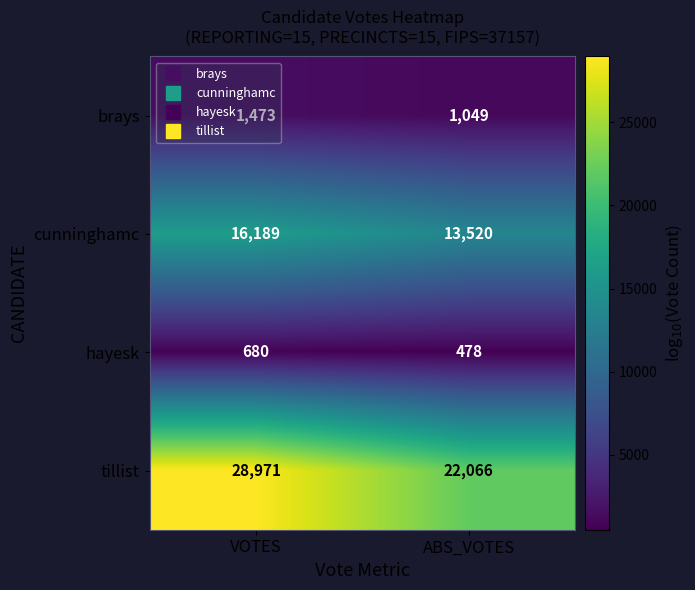

List the series in order of their peak value, highest first.

tillist, cunninghamc, brays, hayesk